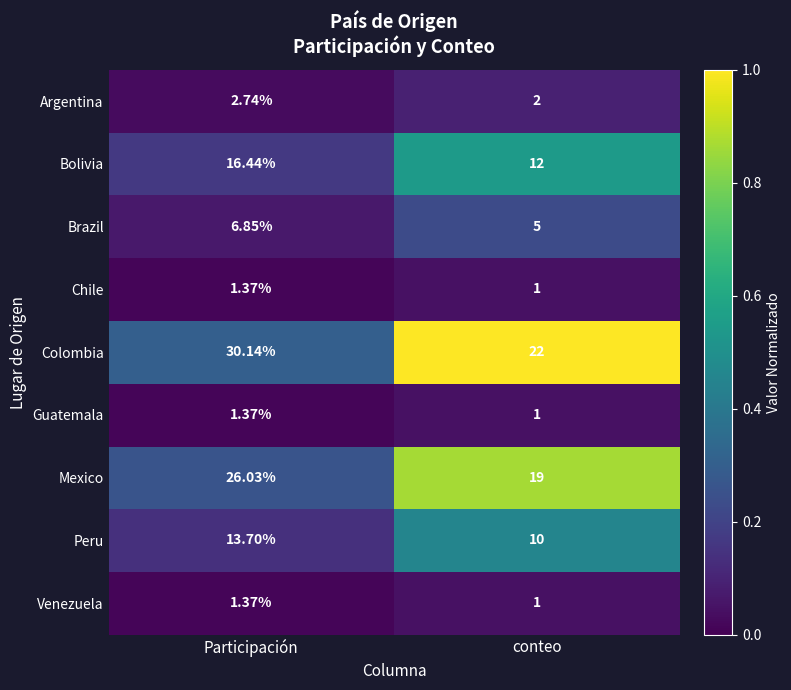

List the labels in order of Peru value, smallest first.

conteo, Participación